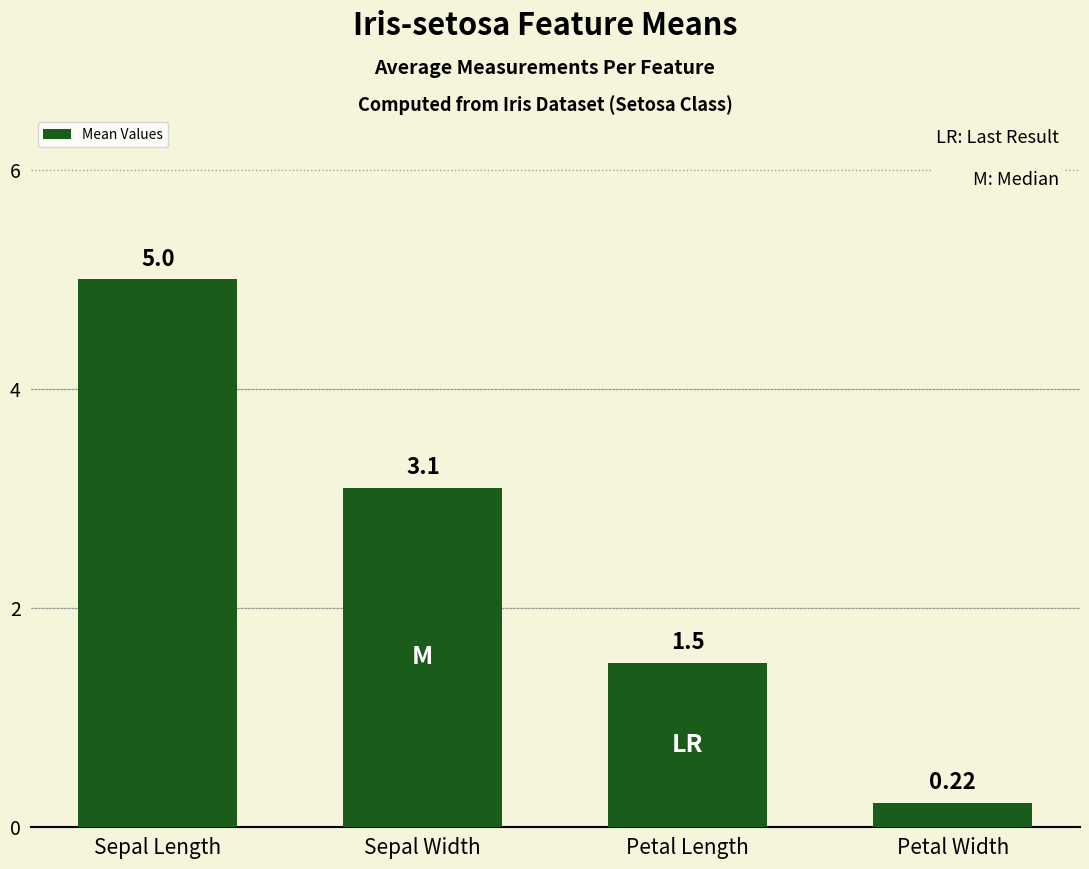

The value at Petal Length is 1.0. True or false?

False